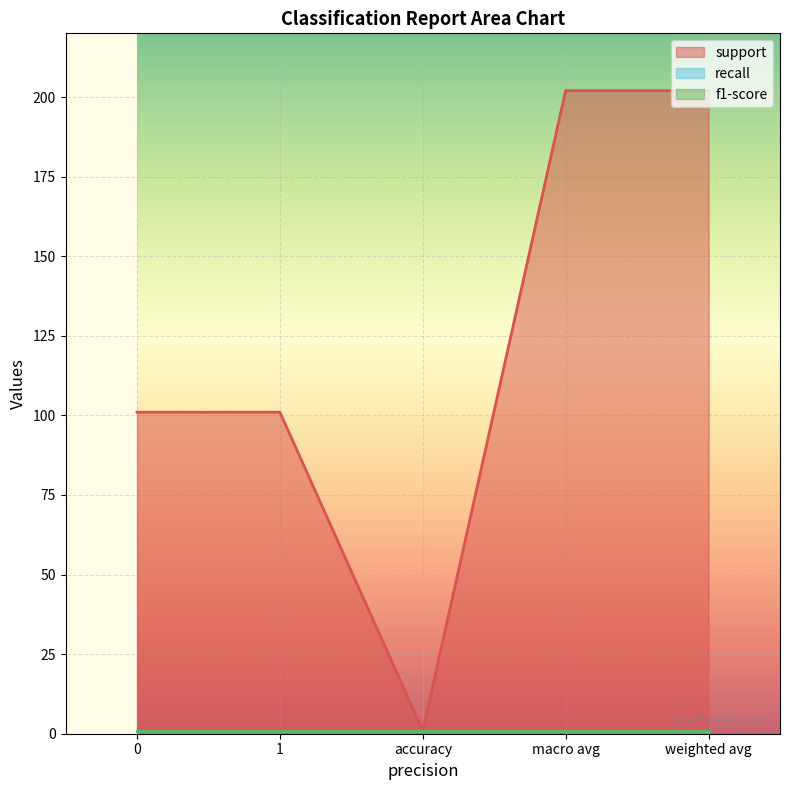

What are all the series names shown in the legend?

support, recall, f1-score